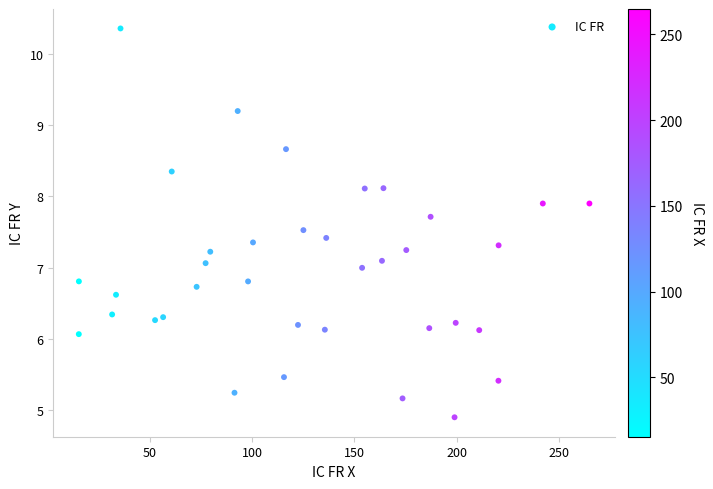

What is the range of X values (max minus min)?

249.4